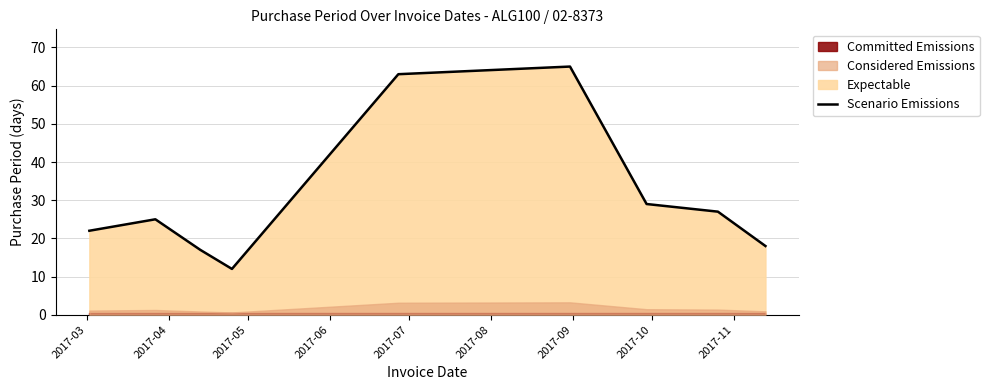

How many data points are less than 25?

4